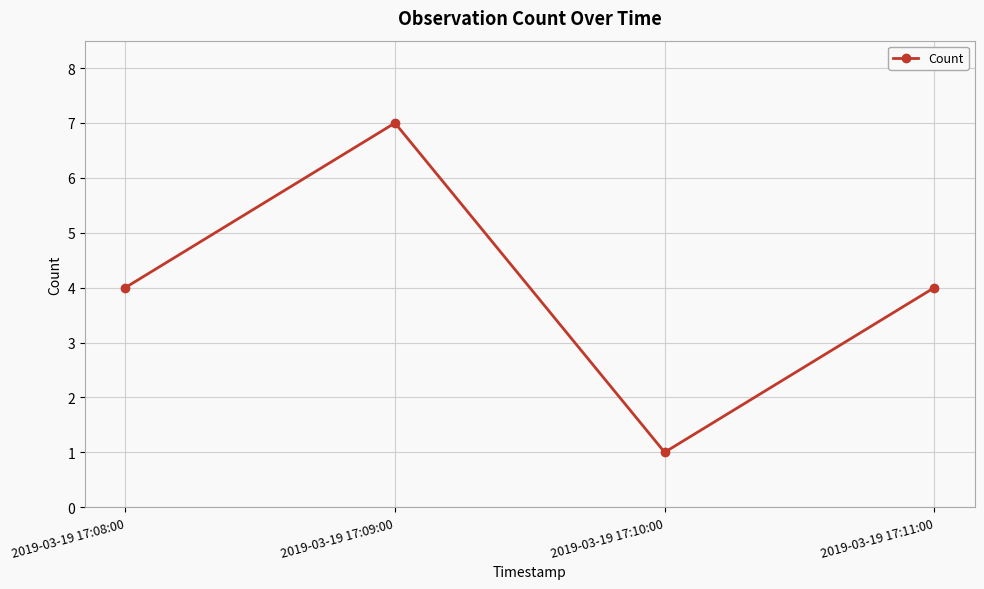

What is the value of the 4th point from the left?

4